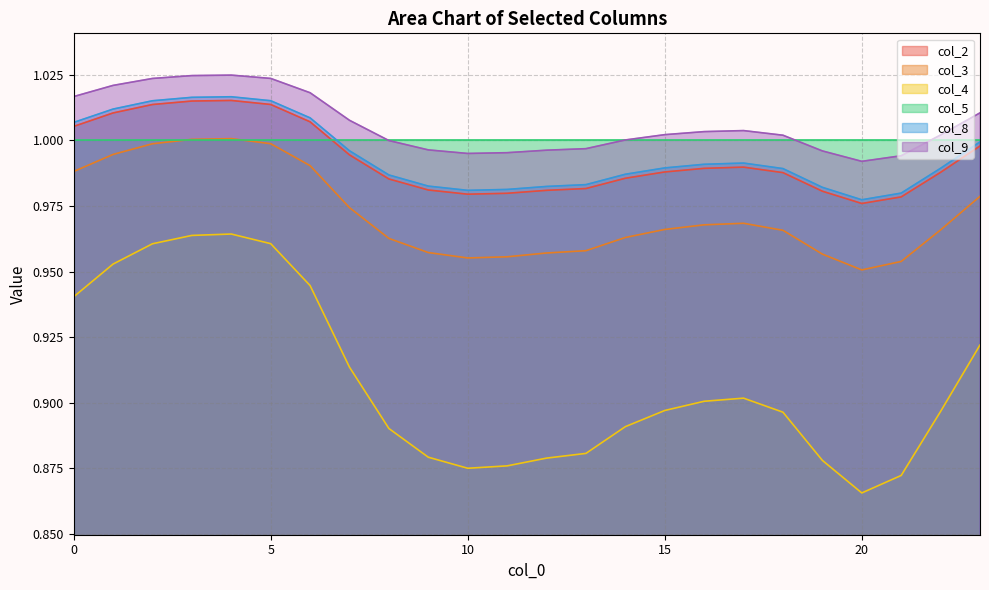

What is the value of the col_4 point at the 15th from the left?

0.9